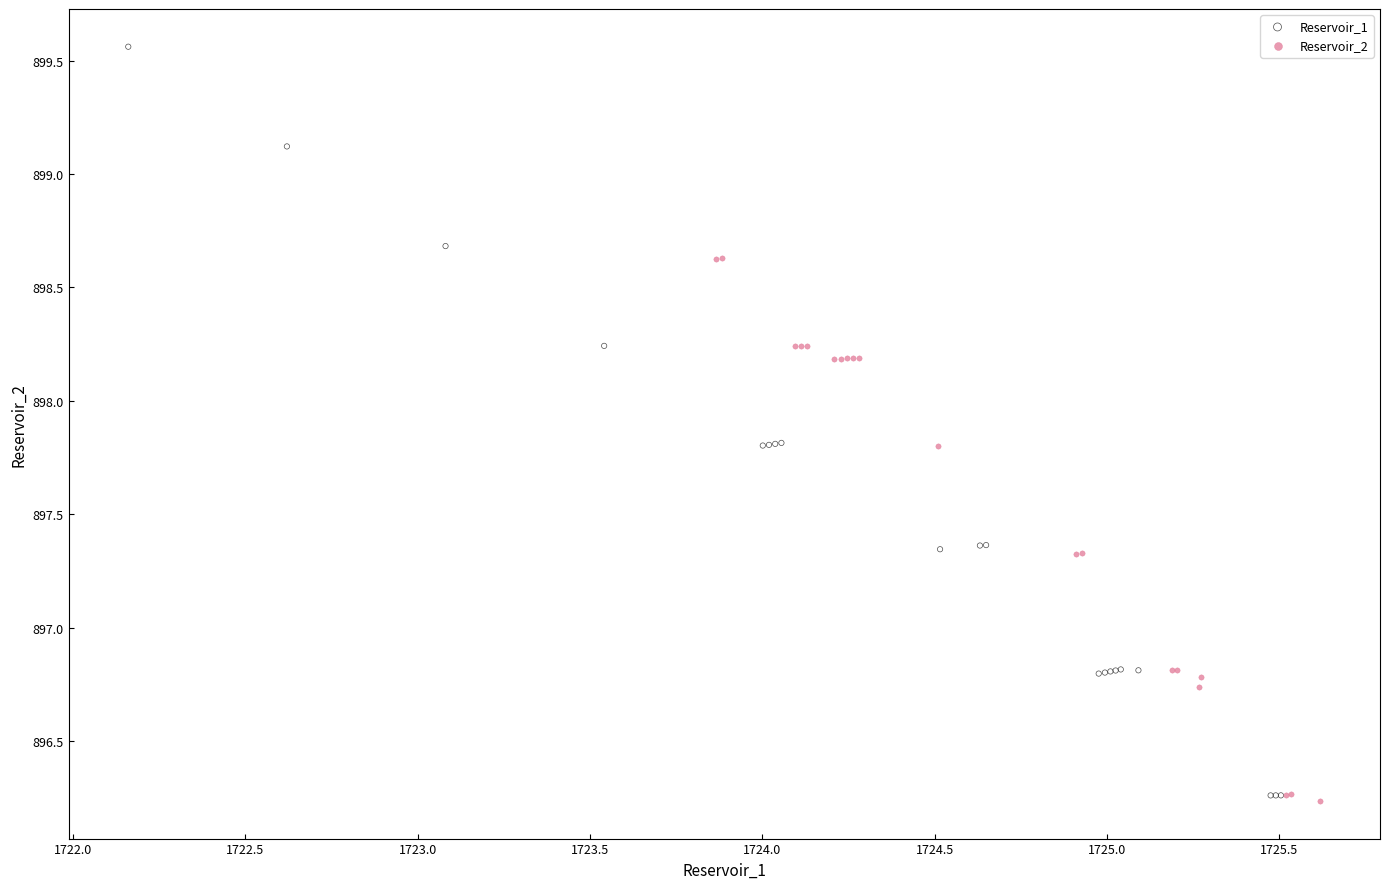

Which series reaches the maximum Y coordinate?

Reservoir_1